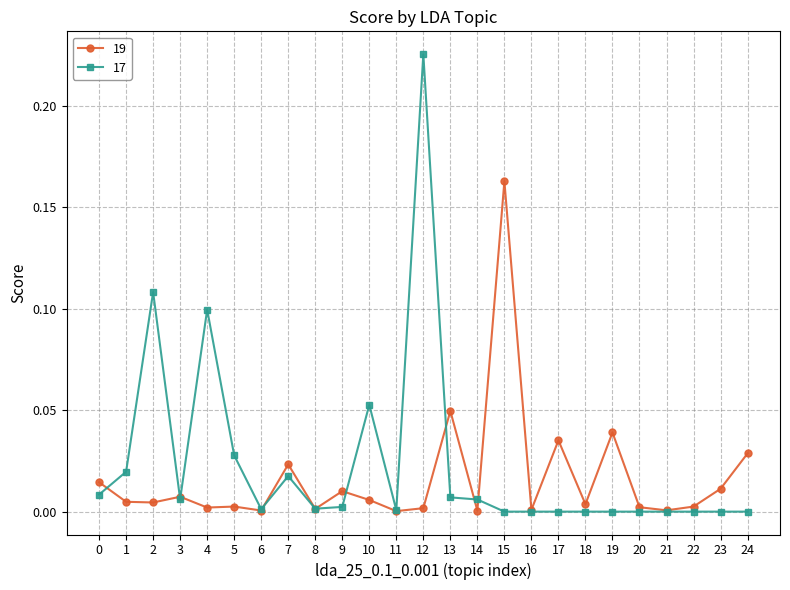

Which series has the widest spread of values?

17